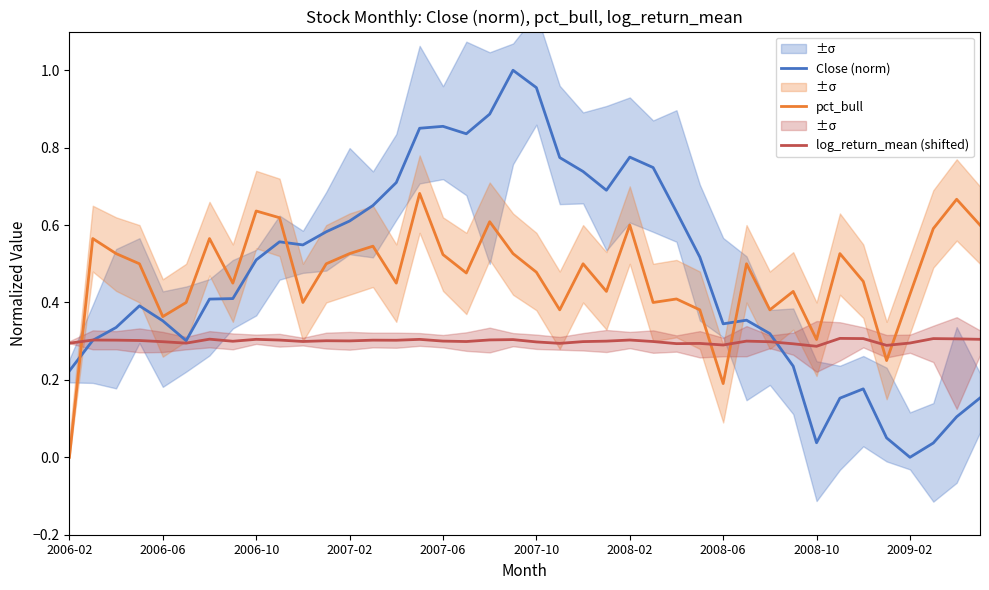

Is it true that pct_bull equals 0.3 at 2008-06?

False